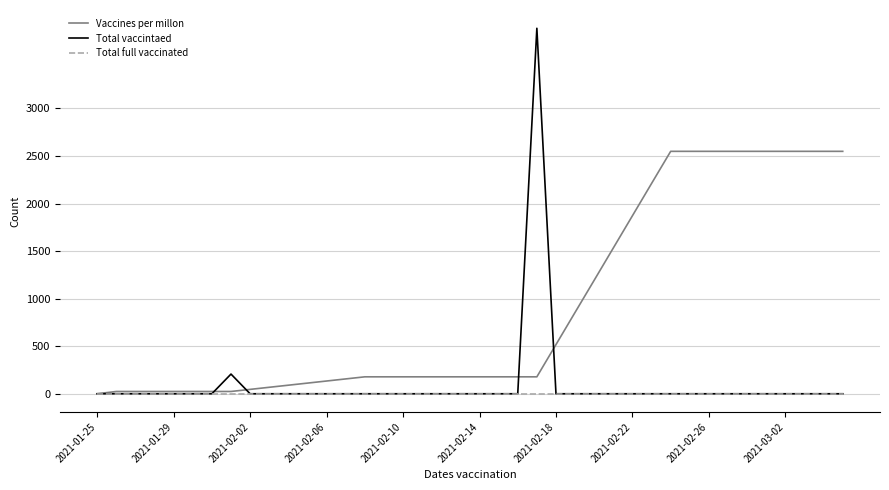

Which series has the widest spread of values?

Total vaccintaed